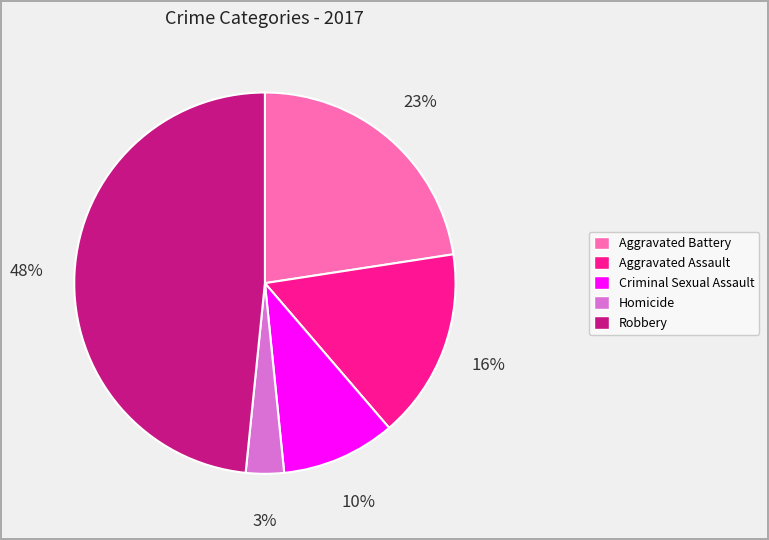

To the nearest percent, what is the difference between the largest and smallest slice percentages?

45%